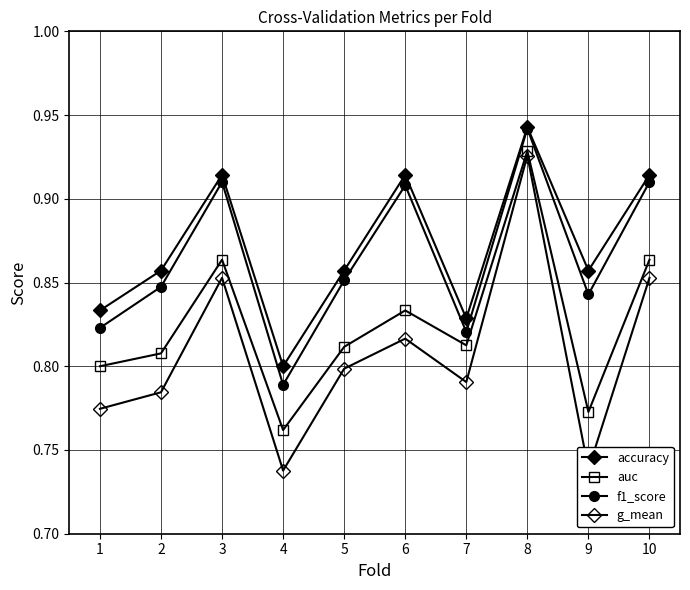

The value of f1_score at 3 is 0.9. True or false?

True